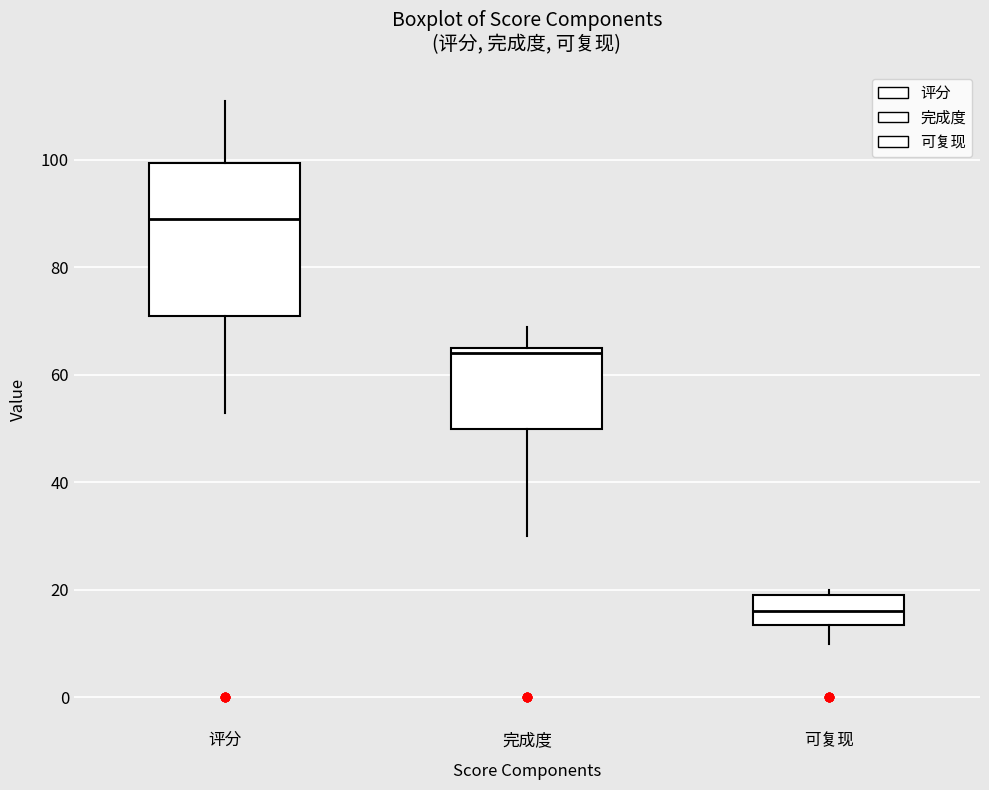

Where is the lower edge of the box for 可复现 on the y-axis? The values are not printed on the chart, so give them approximately, as read against the axis.

14